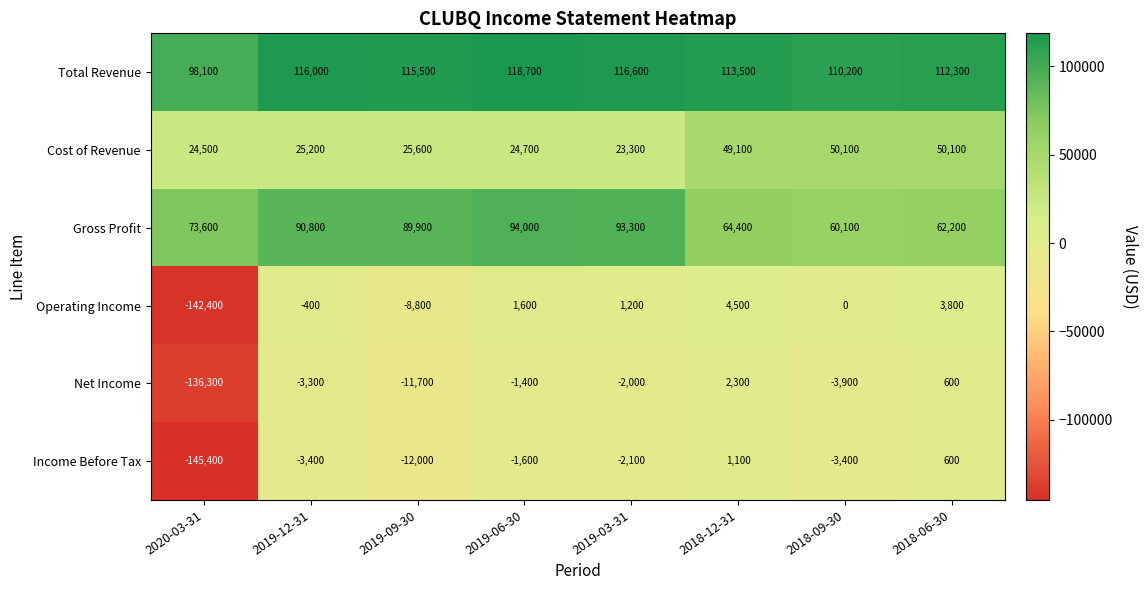

Which series has the widest spread of values?

Operating Income